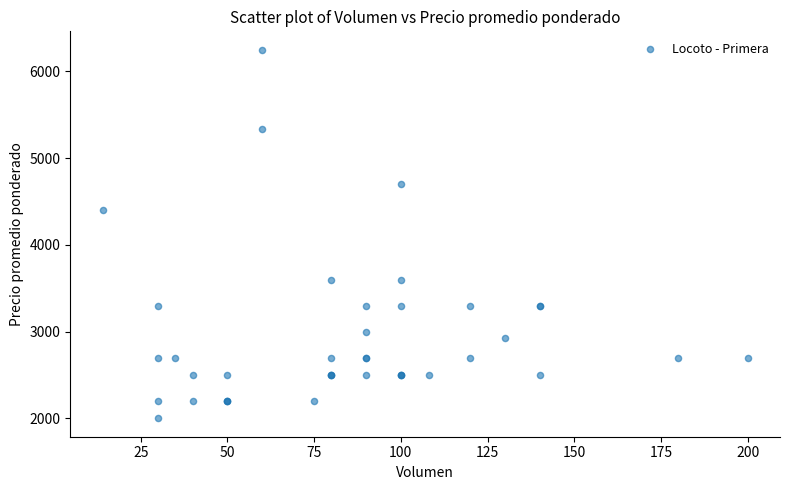

What Y value in the scatter plot is closest to 4125?

4400